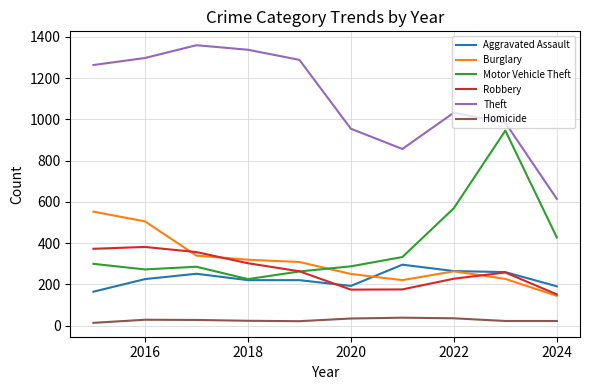

At how many categories does at least one series exceed 383?

10